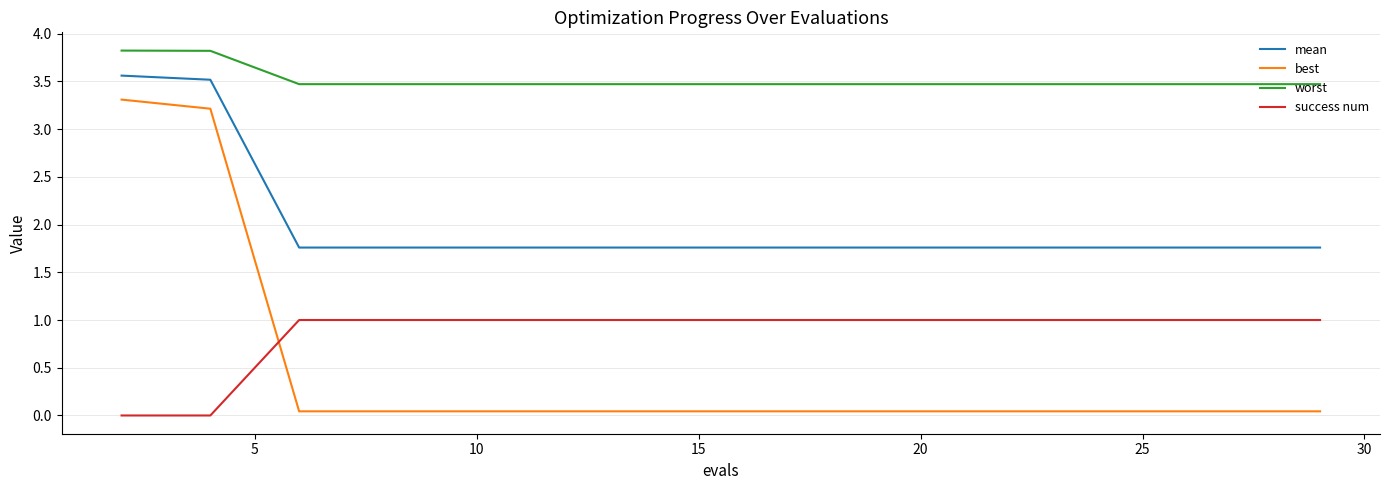

What is the greatest value displayed?

3.8